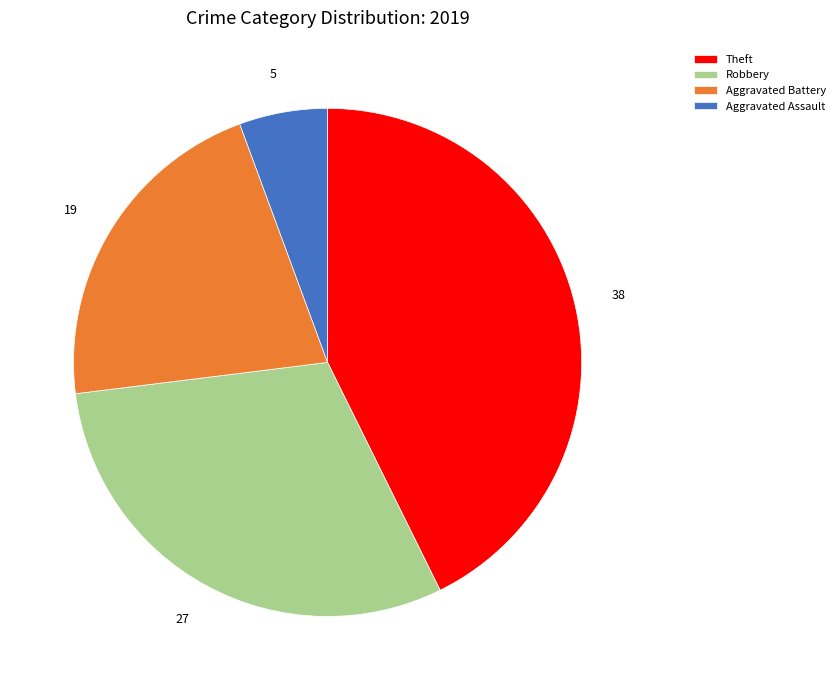

Is there any slice that represents more than half of the pie?

No